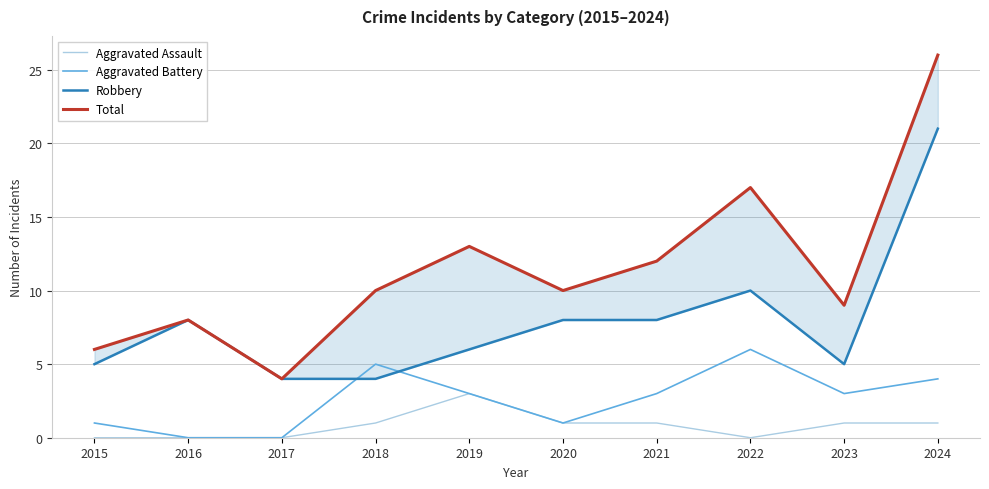

True or false: Total has more than 2 interior local peaks.

True